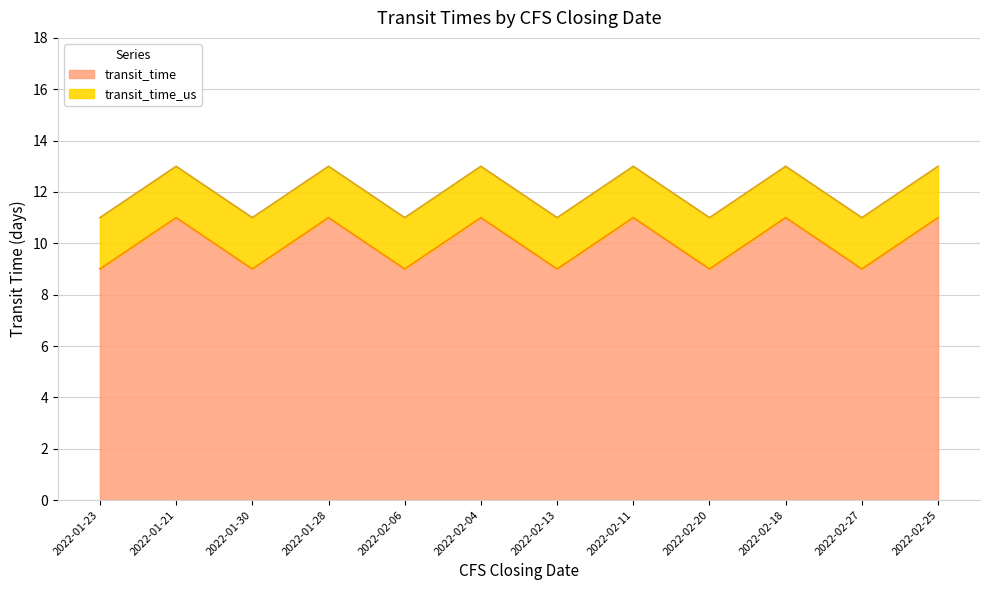

Does the chart have visible grid lines?

Yes